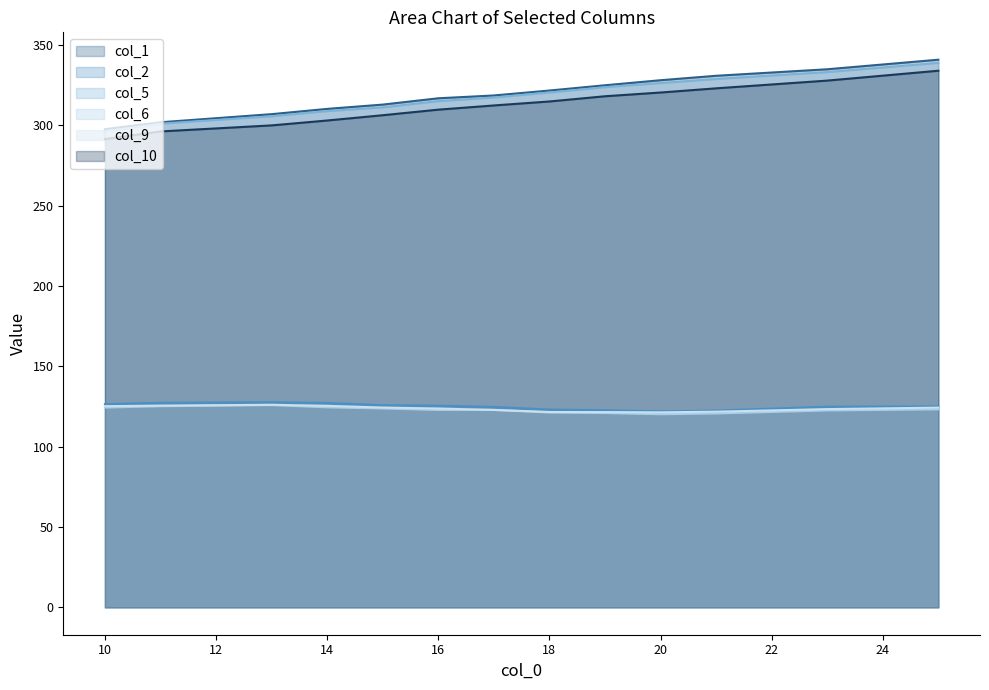

Is it true that col_10 equals 503.9 at 20?

False